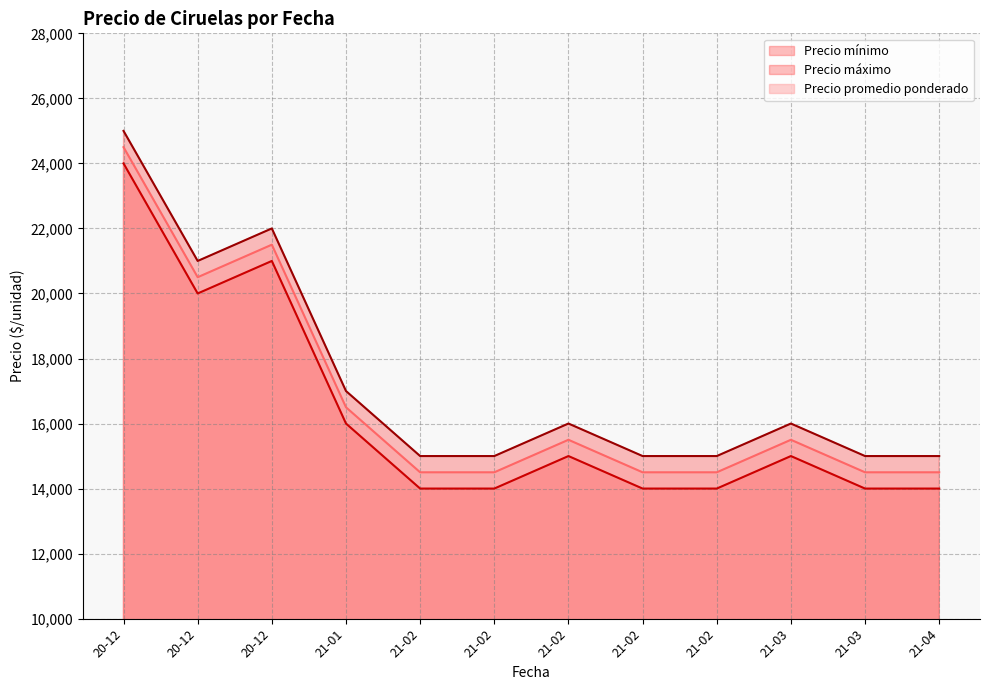

True or false: Precio mínimo and Precio máximo cross at least once.

False